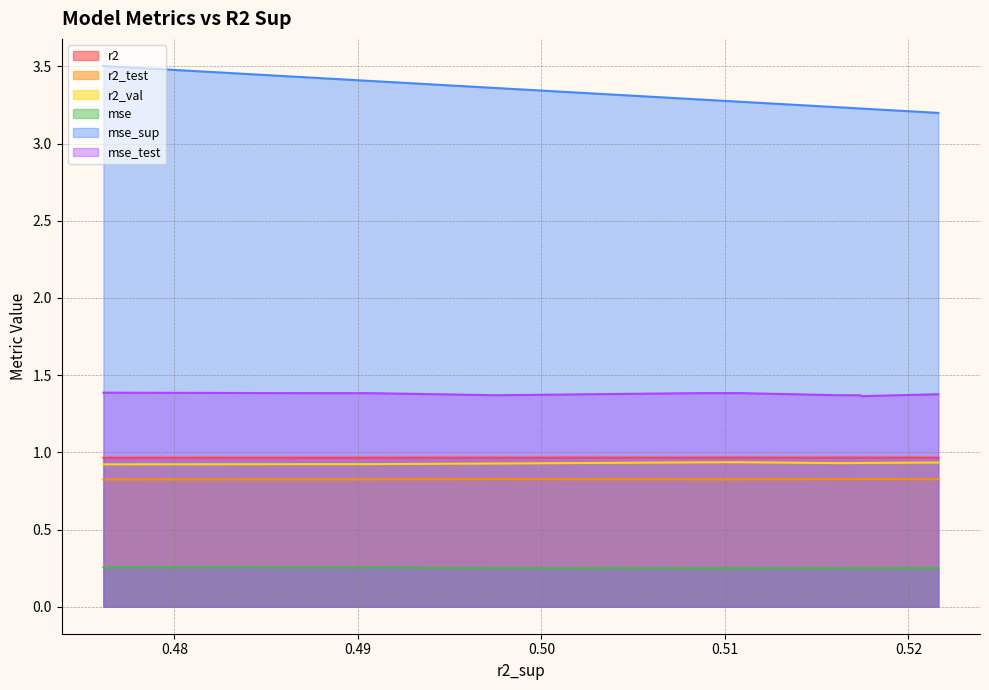

What is the total value across all series at 0?

7.5